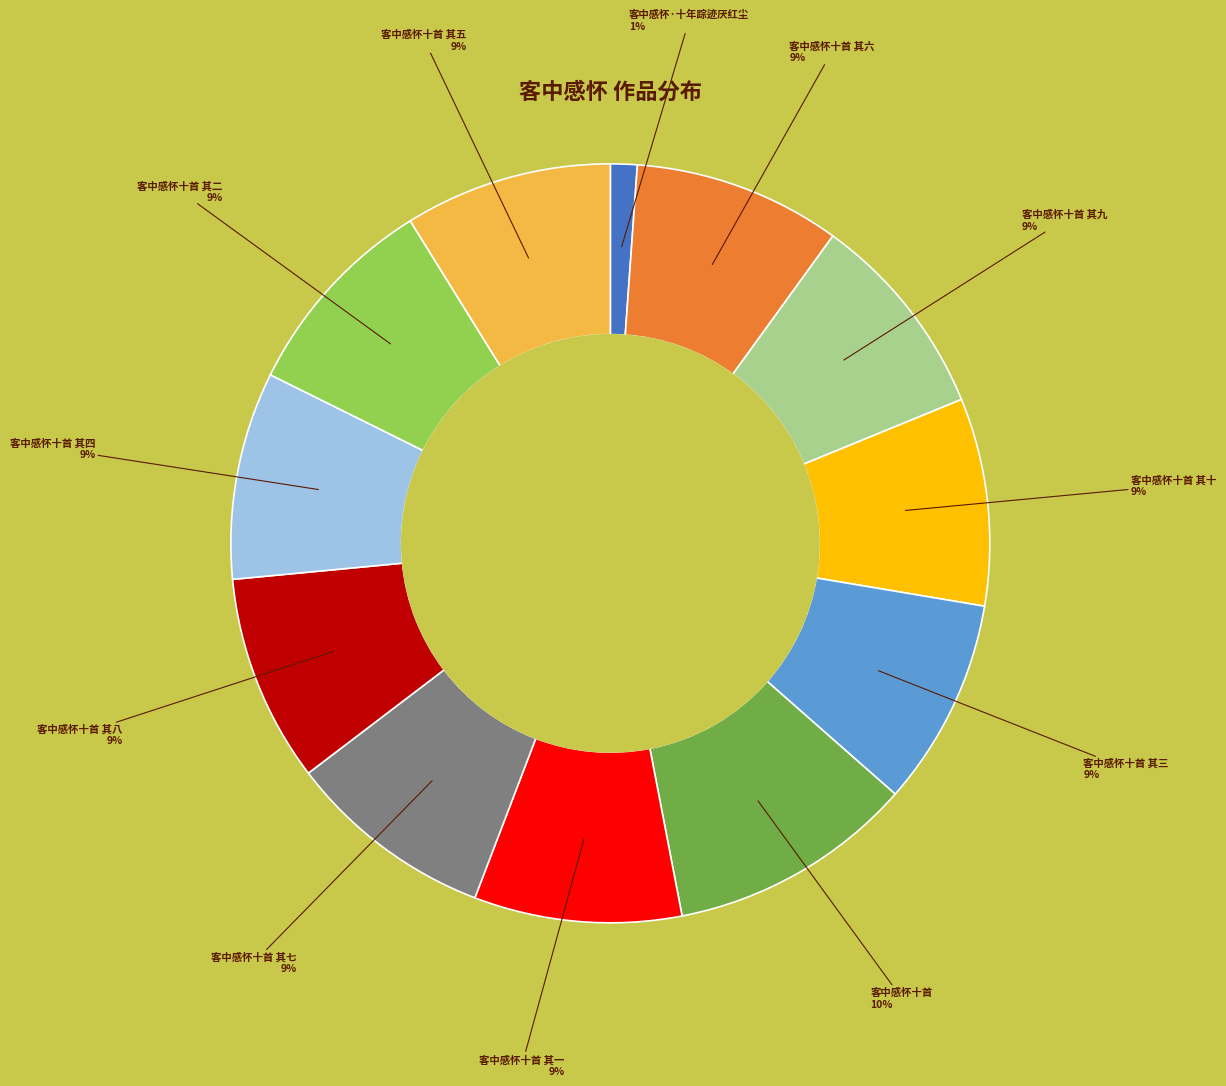

Count the number of slices in the pie.

12